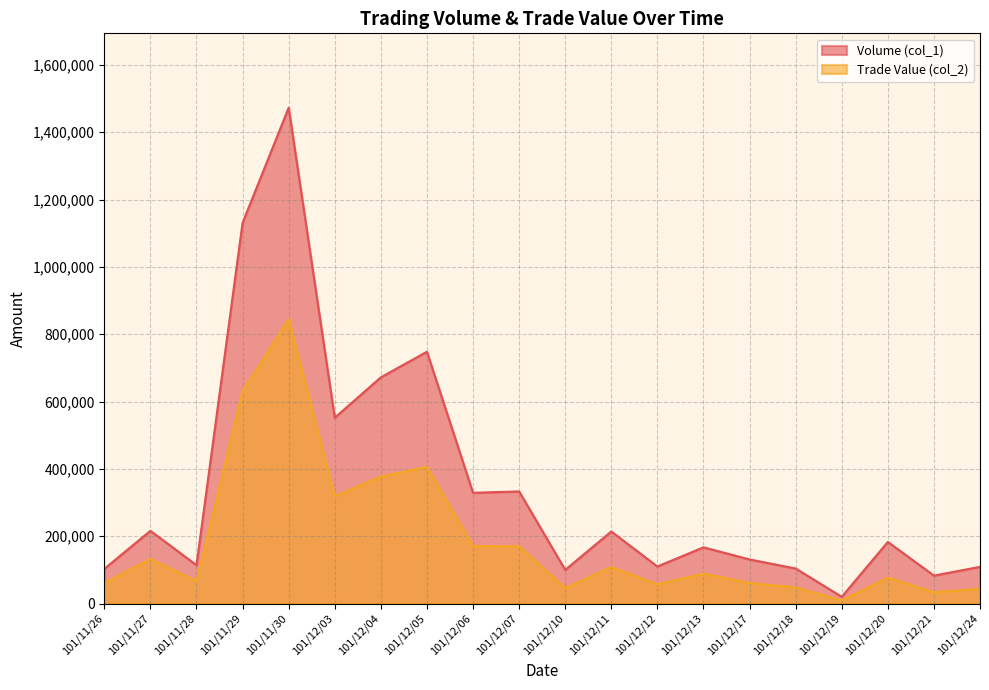

In Volume (col_1), how many points are higher than both neighbors (excluding endpoints)?

7